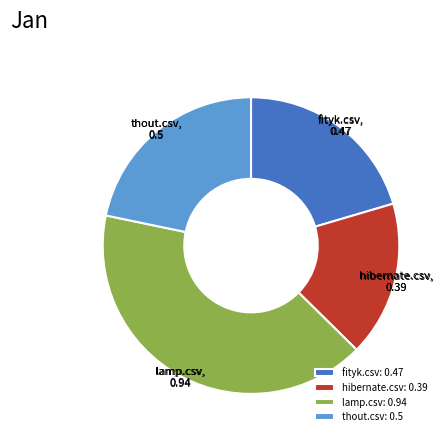

True or false: hibernate.csv accounts for 4% of the total.

False